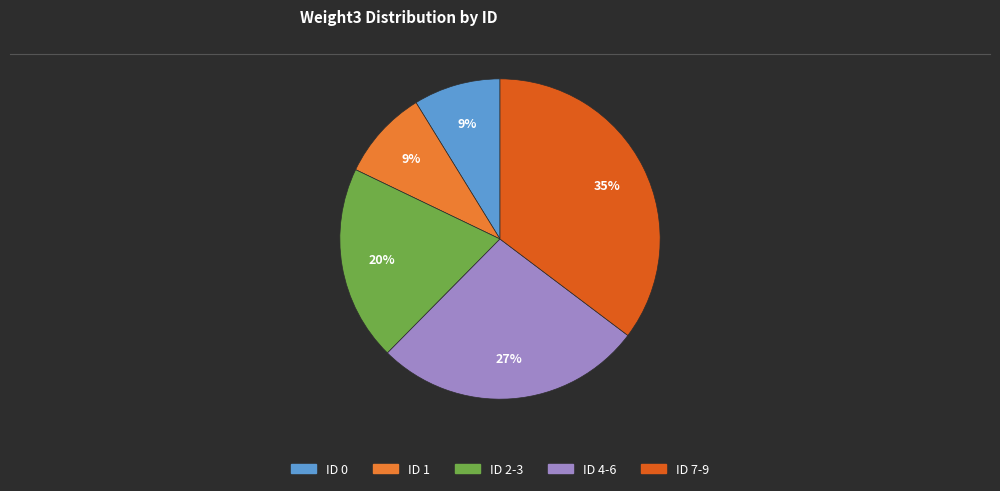

Does any single category account for the majority?

No